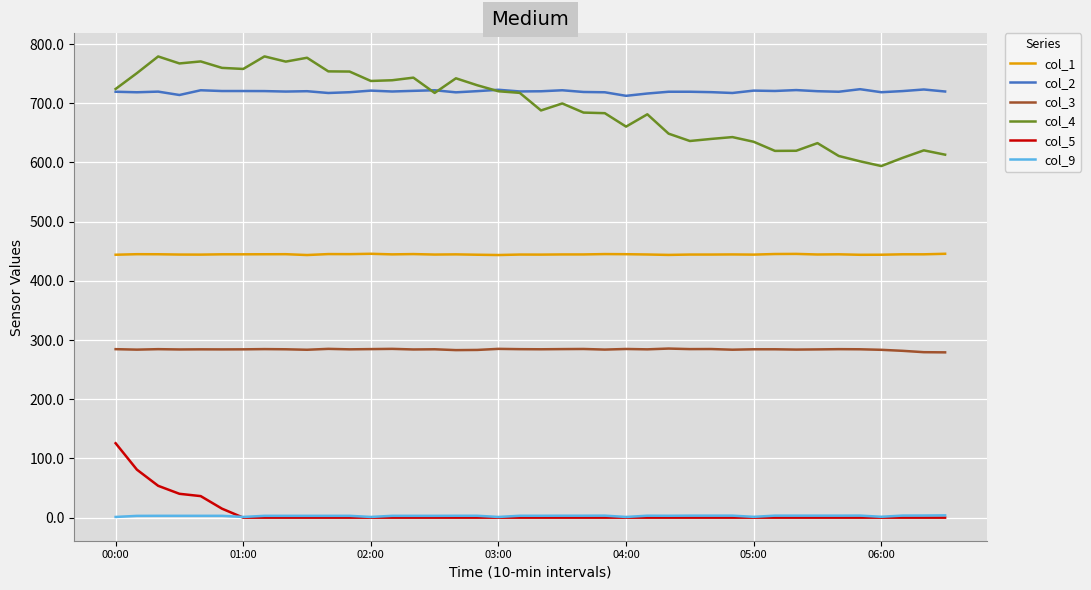

How many series are shown in this chart?

6